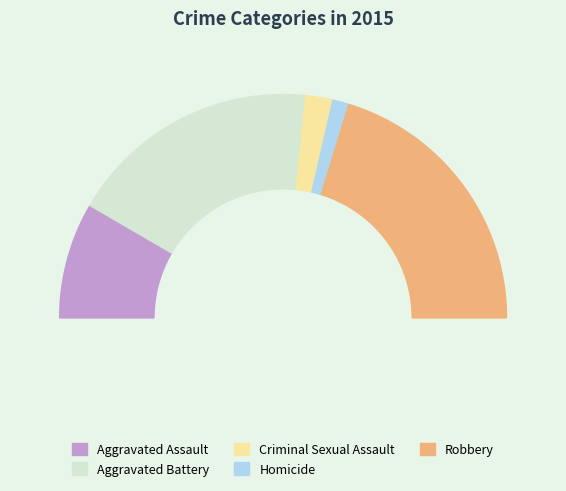

Does Aggravated Assault represent more than half of the total?

No